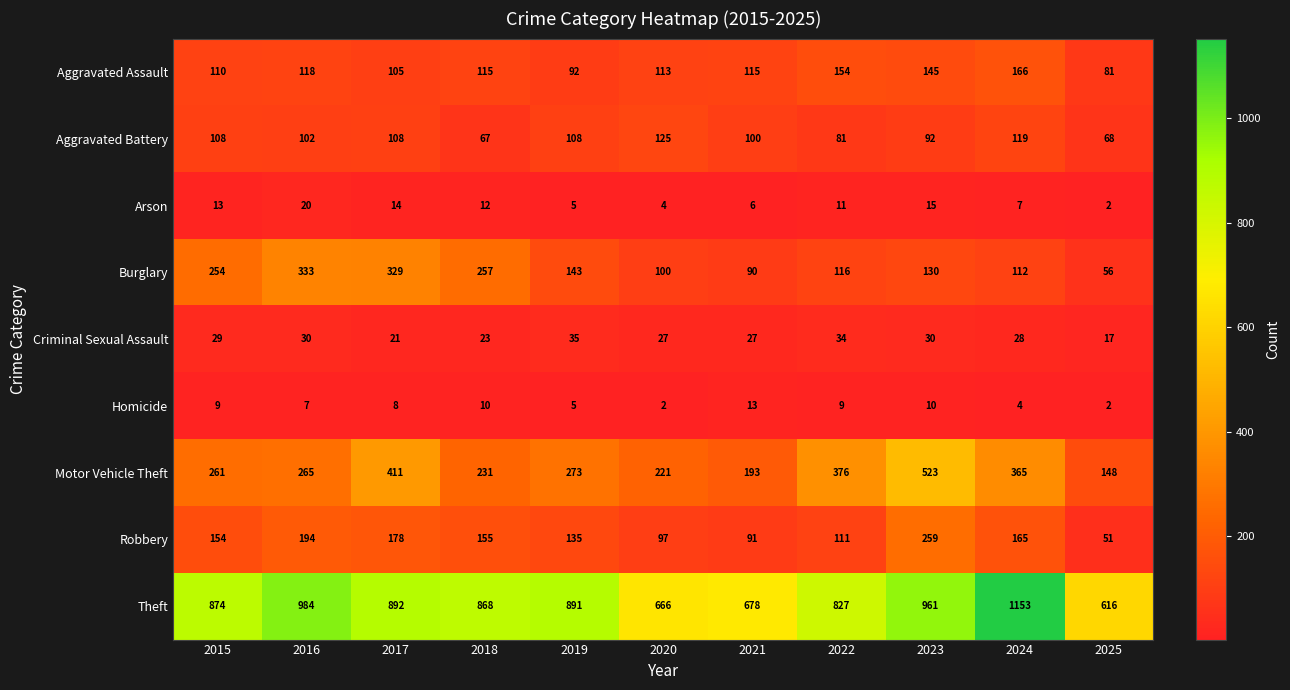

Count the number of data series in this chart.

9